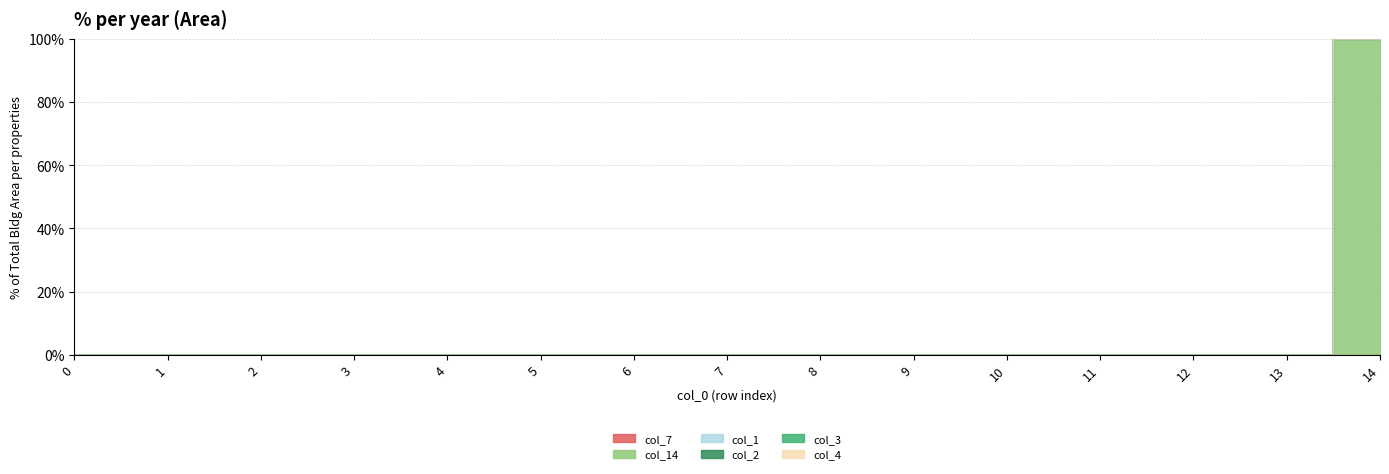

True or false: col_2 and col_14 intersect in this chart.

False